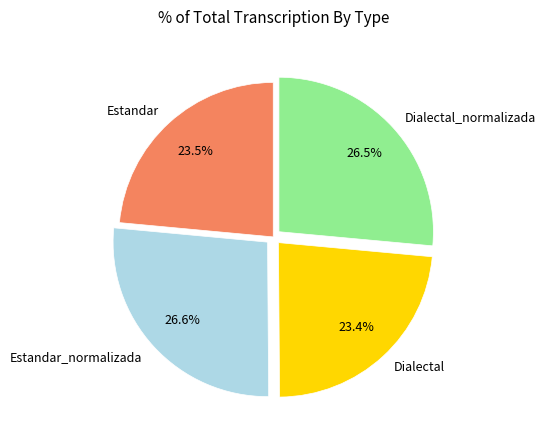

Is there any slice that represents more than half of the pie?

No